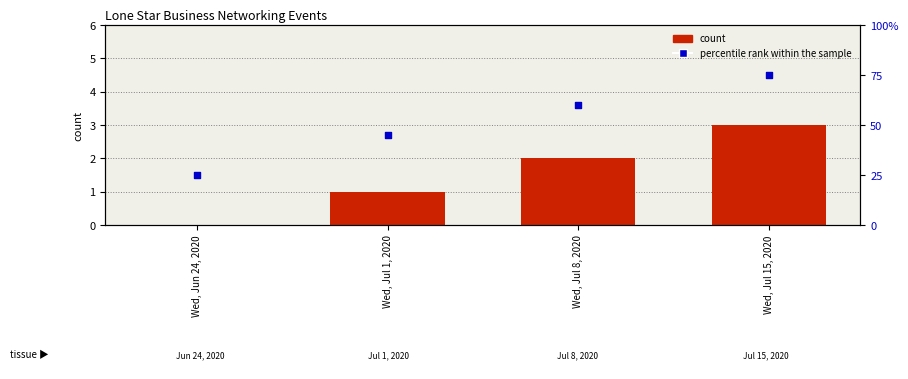

At how many categories does at least one series exceed 62?

1